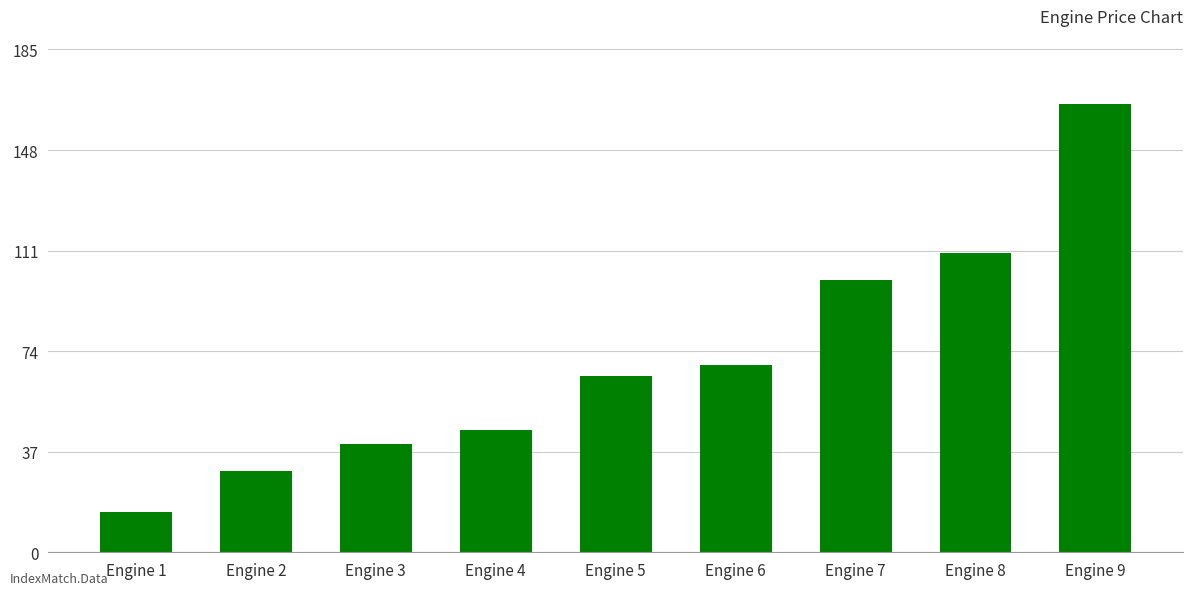

What is the maximum value shown in the chart?

165